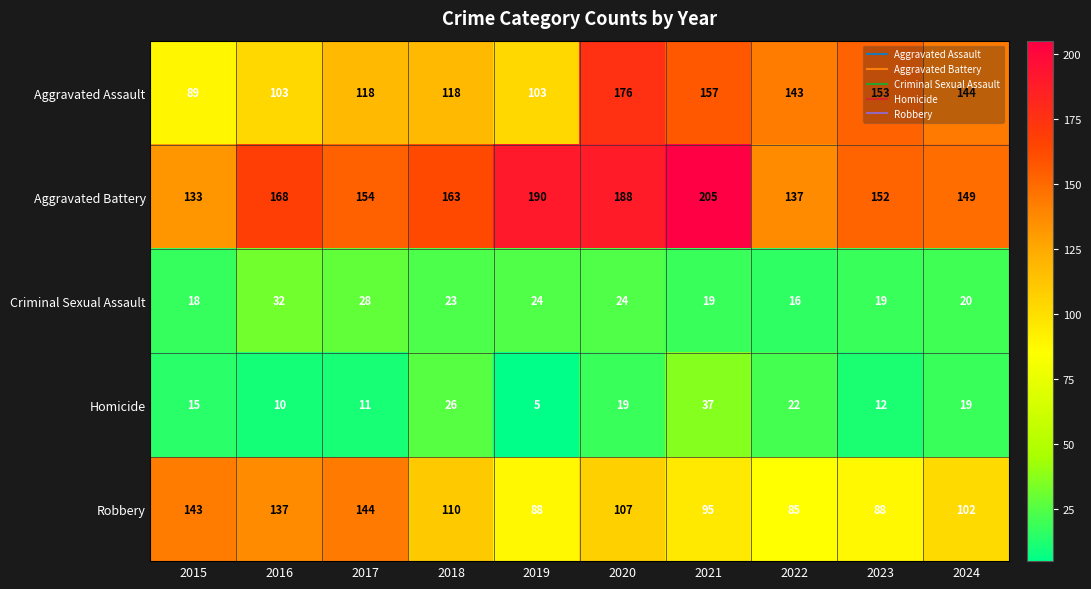

What is the difference between the second highest and minimum values in the Homicide series?

21